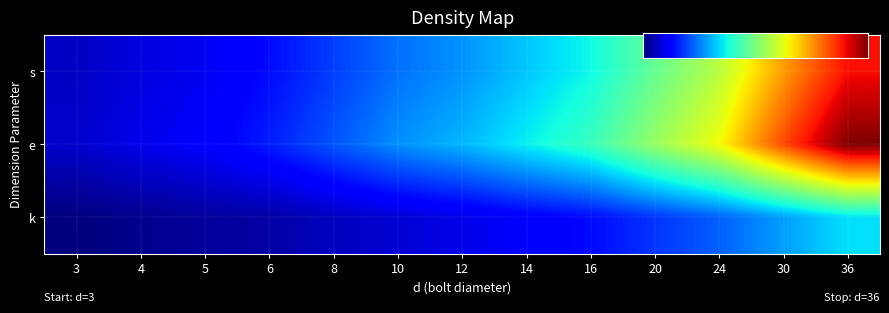

What is the maximum value for s?

55.0